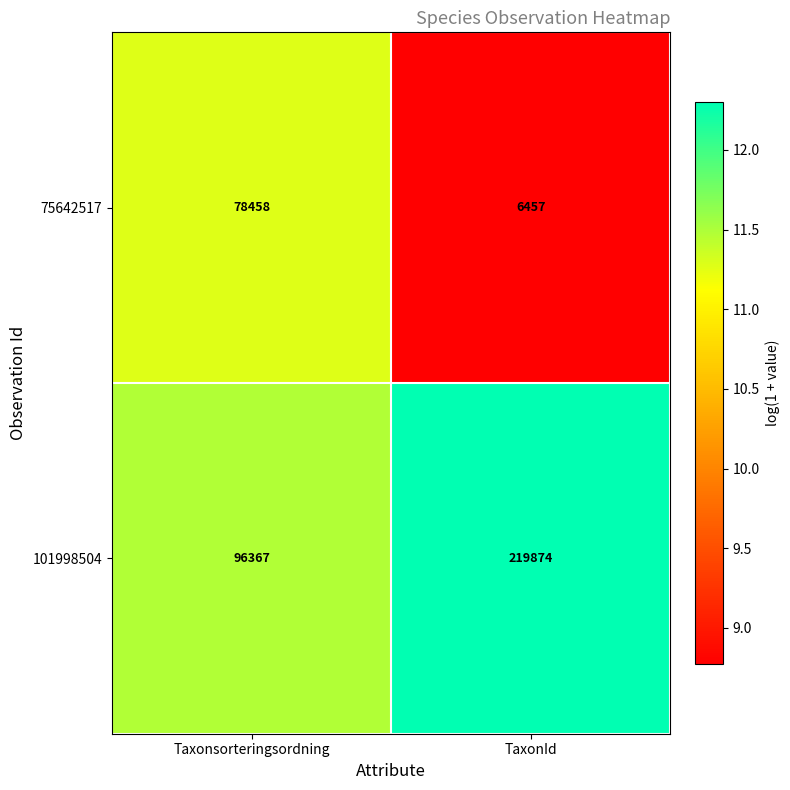

What is the greatest value displayed?

219874